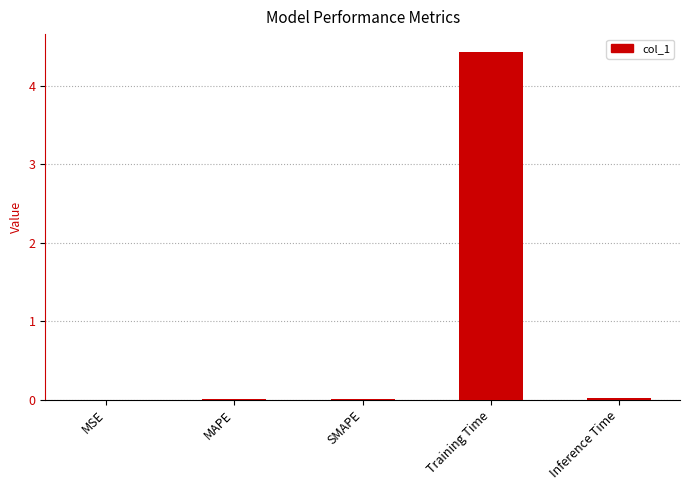

Between Training Time and MSE, which is larger?

Training Time